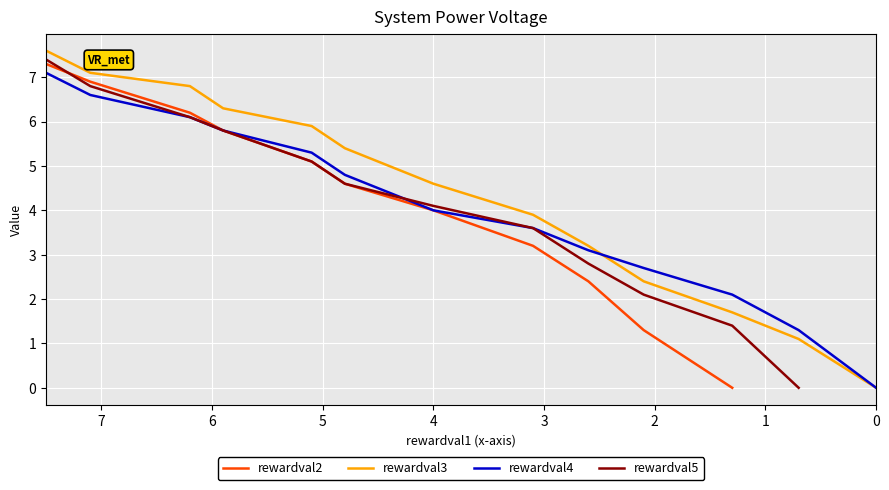

The value at x is 11.4. True or false?

False